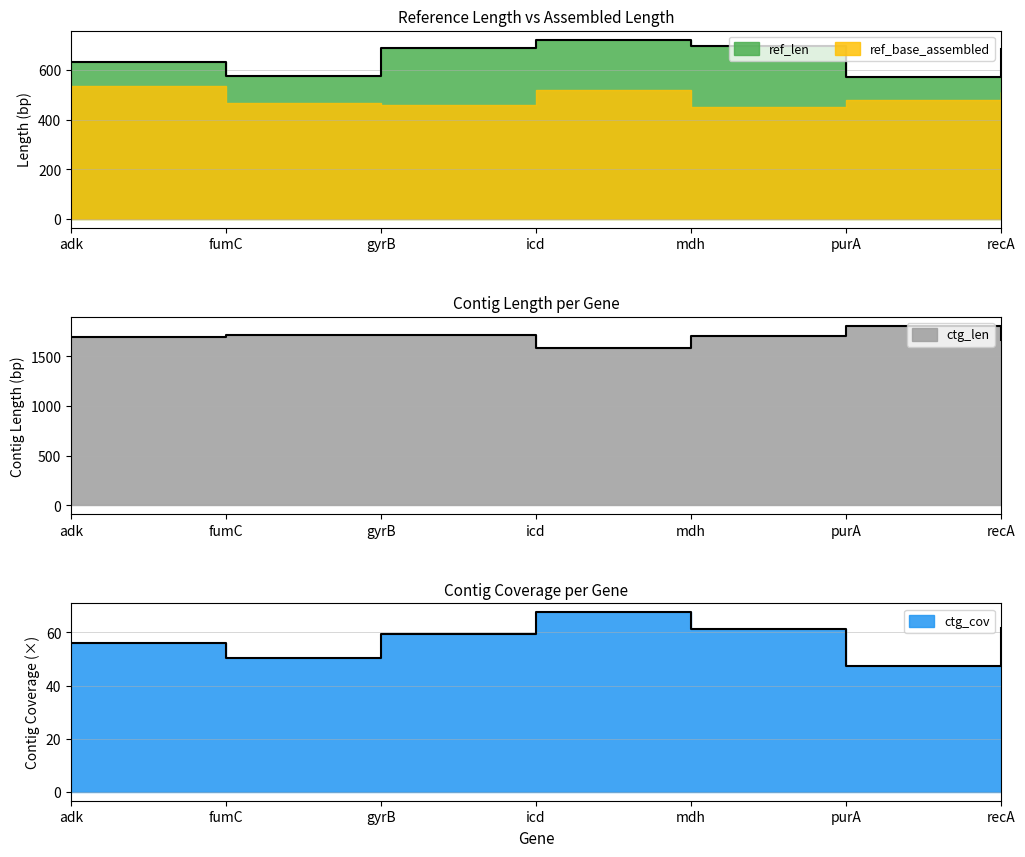

How many data points in ref_len are above 684?

3